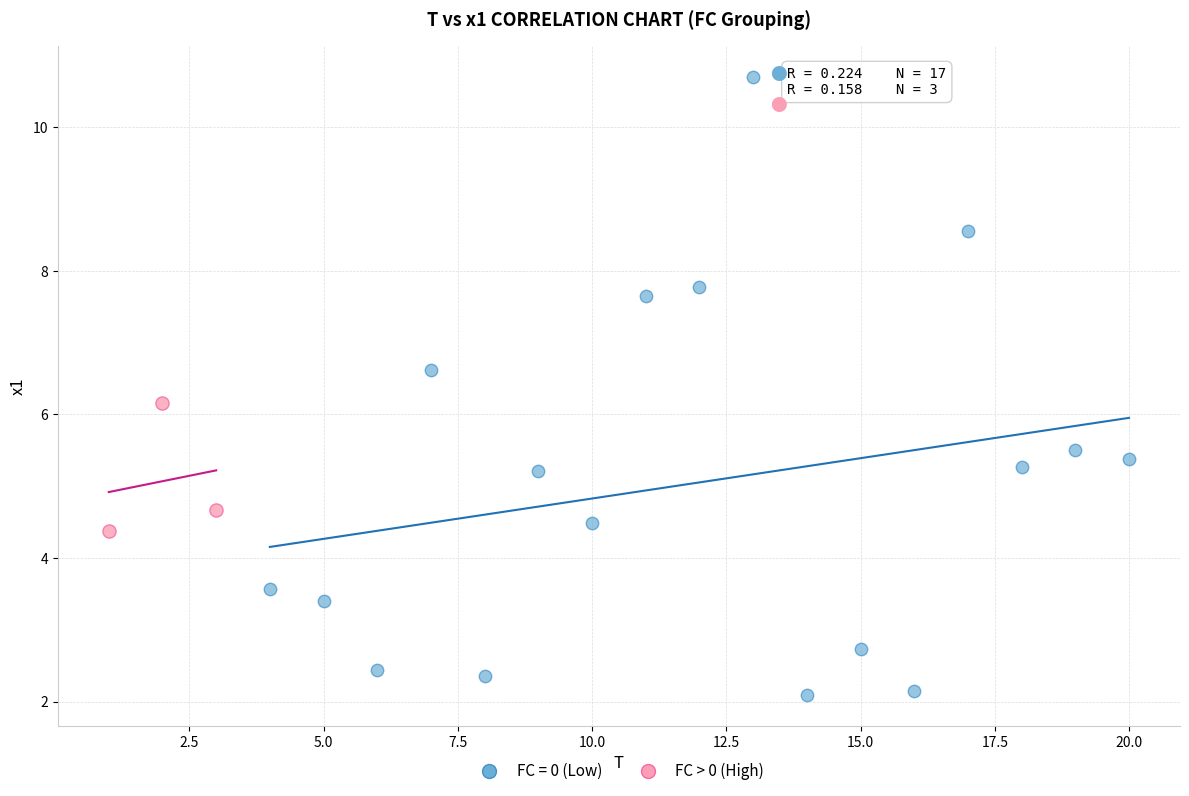

Which series has the largest Y range (max minus min)?

FC = 0 (Low)